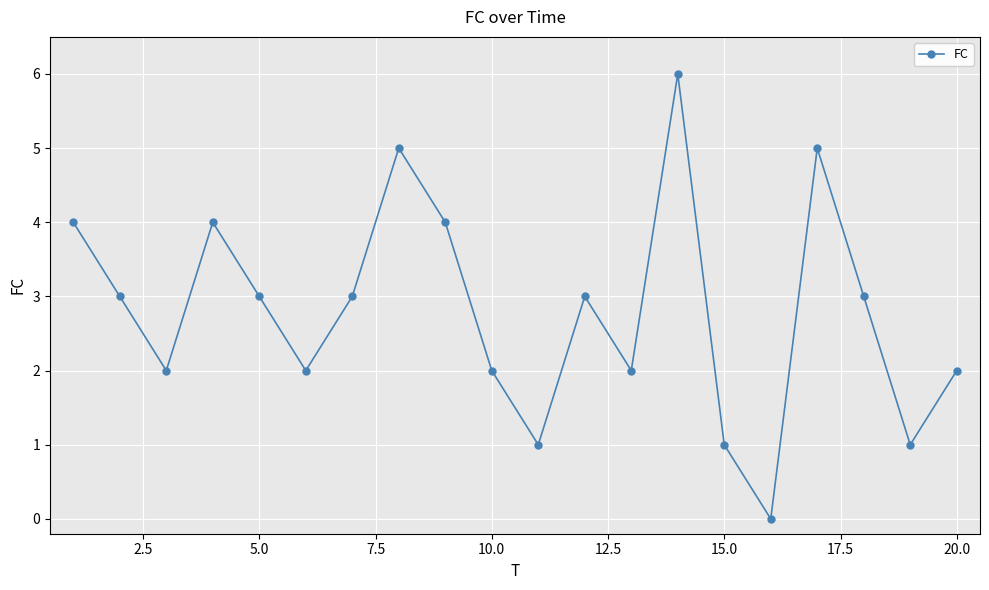

What is the average value?

3